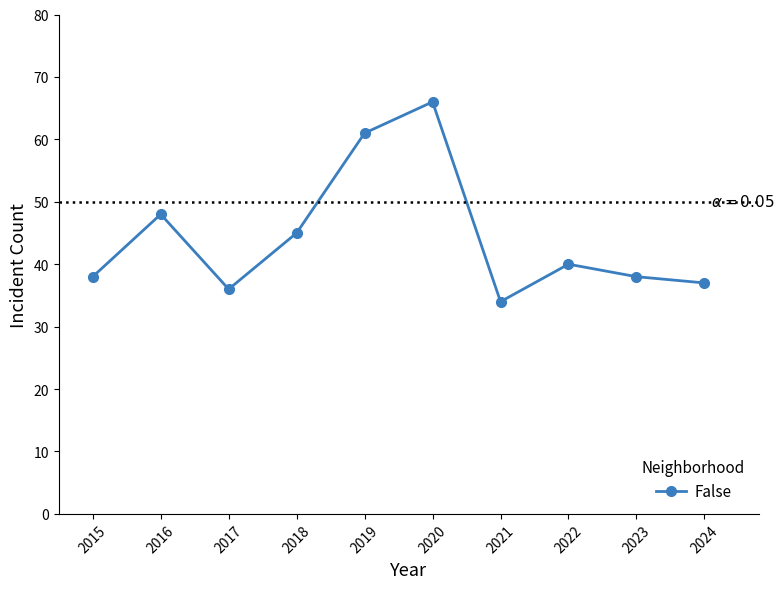

Approximately how many times larger is the value at 2015 compared to 2020?

0.6